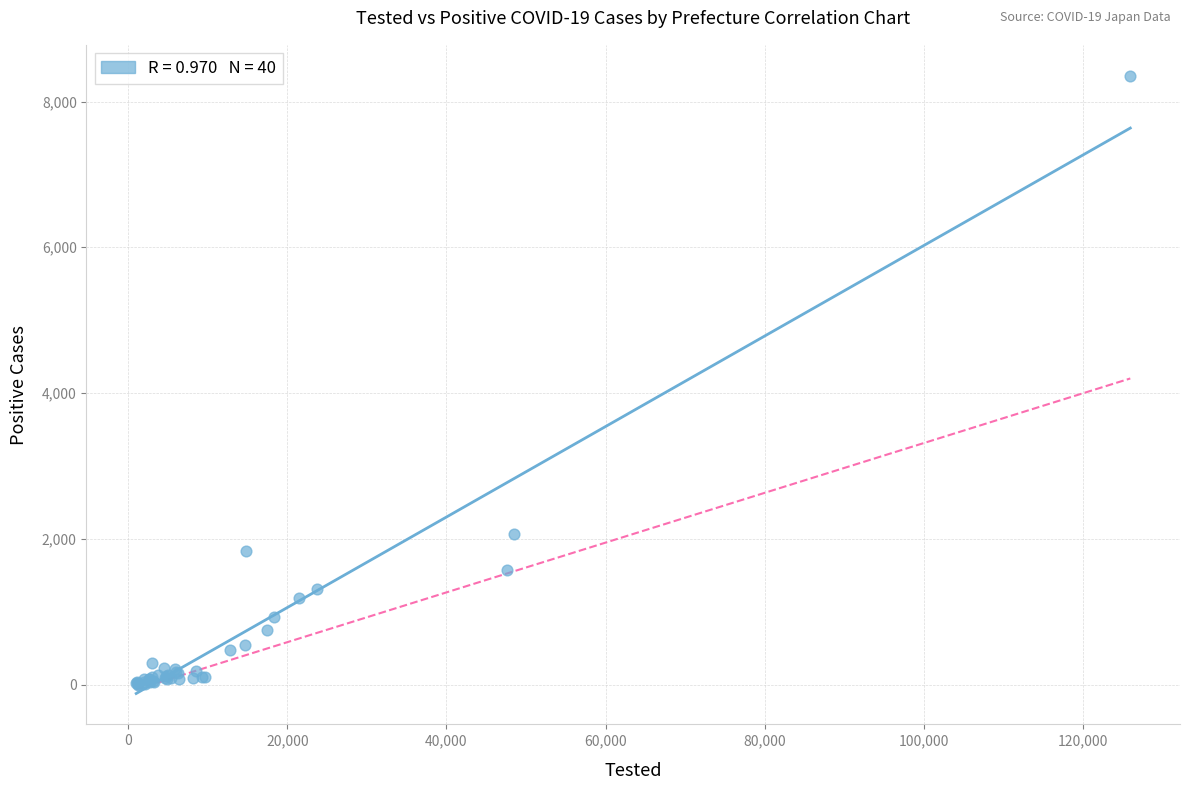

What Y value in the scatter plot is closest to 4177?

2065